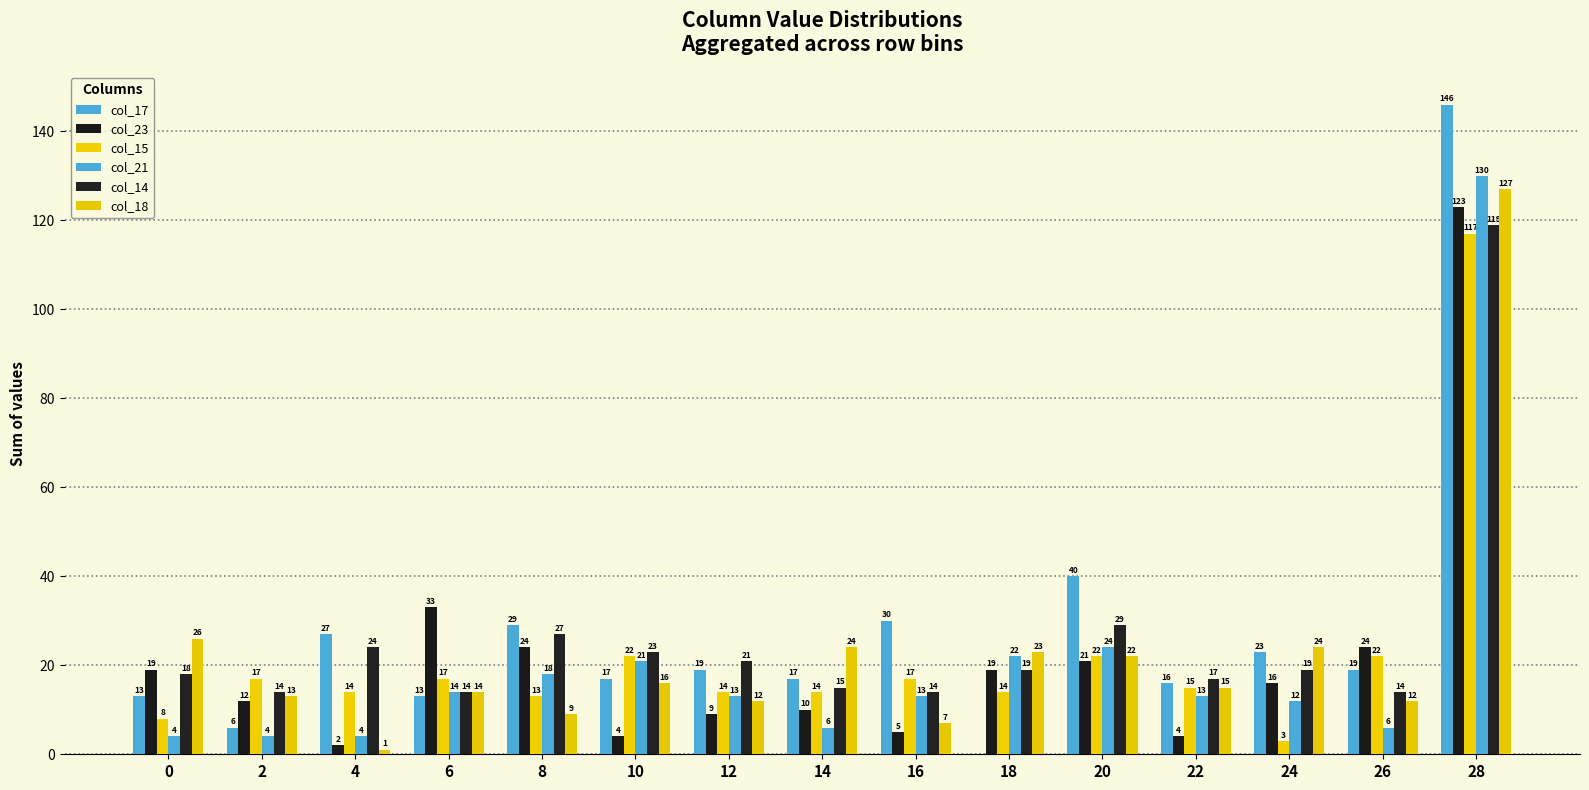

Which series changed the most between 0 and 2?

col_18